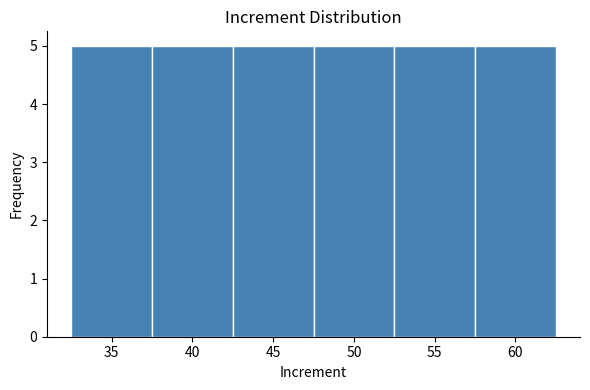

Reading left to right, list every bar in this chart as the range it spans on the x-axis followed by its height. The values are not printed on the chart, so give them approximately, as read against the axis.

32.5 to 37.5: 5
37.5 to 42.5: 5
42.5 to 47.5: 5
47.5 to 52.5: 5
52.5 to 57.5: 5
57.5 to 62.5: 5